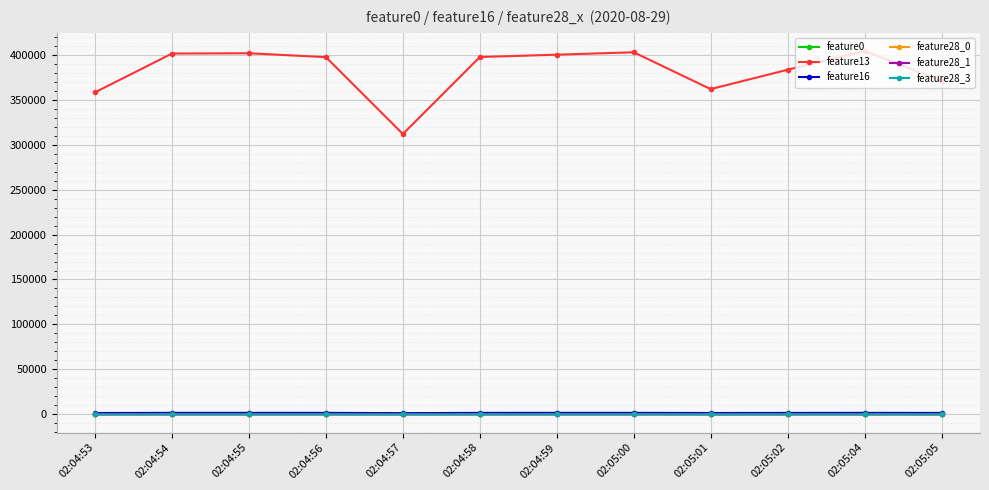

Which series has the largest range (max minus min)?

feature13